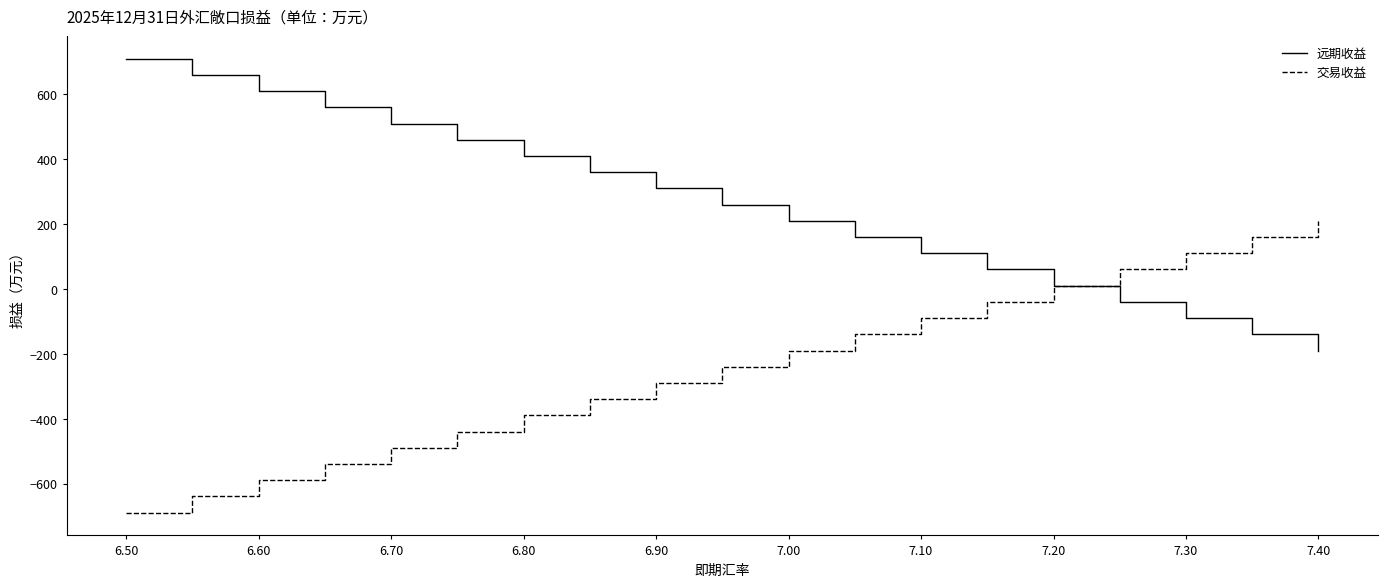

What is the lowest value of the 交易收益 series?

-690